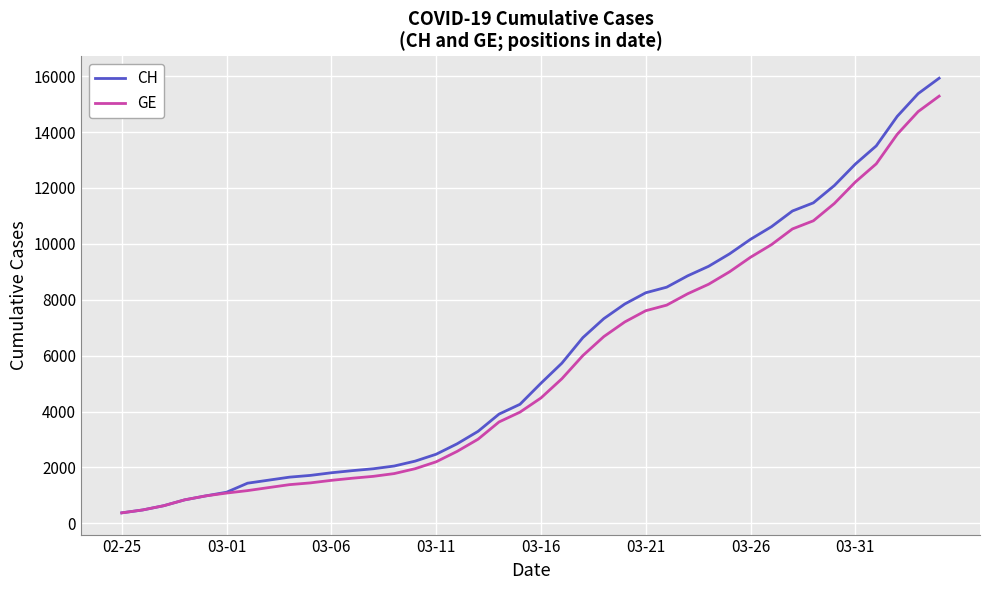

Which series has the widest spread of values?

CH